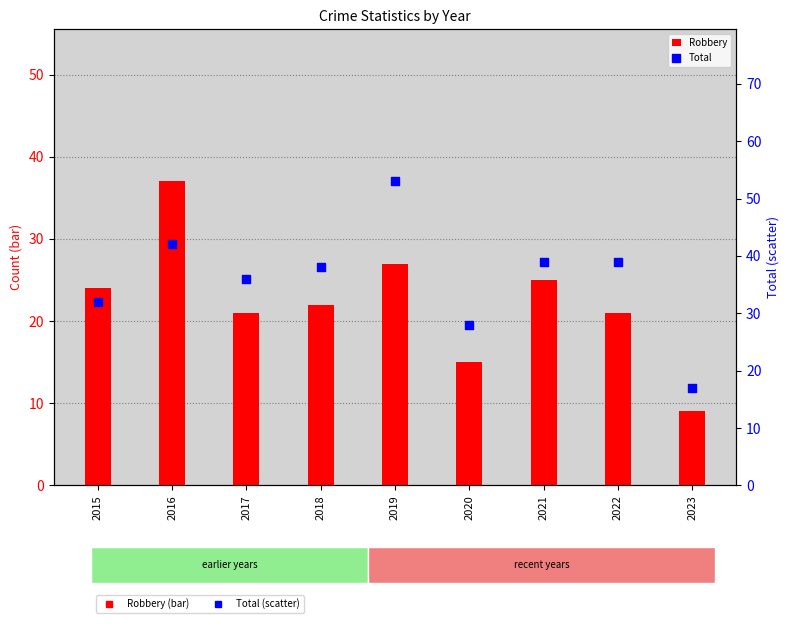

What is the total value across all series at 2021?

64